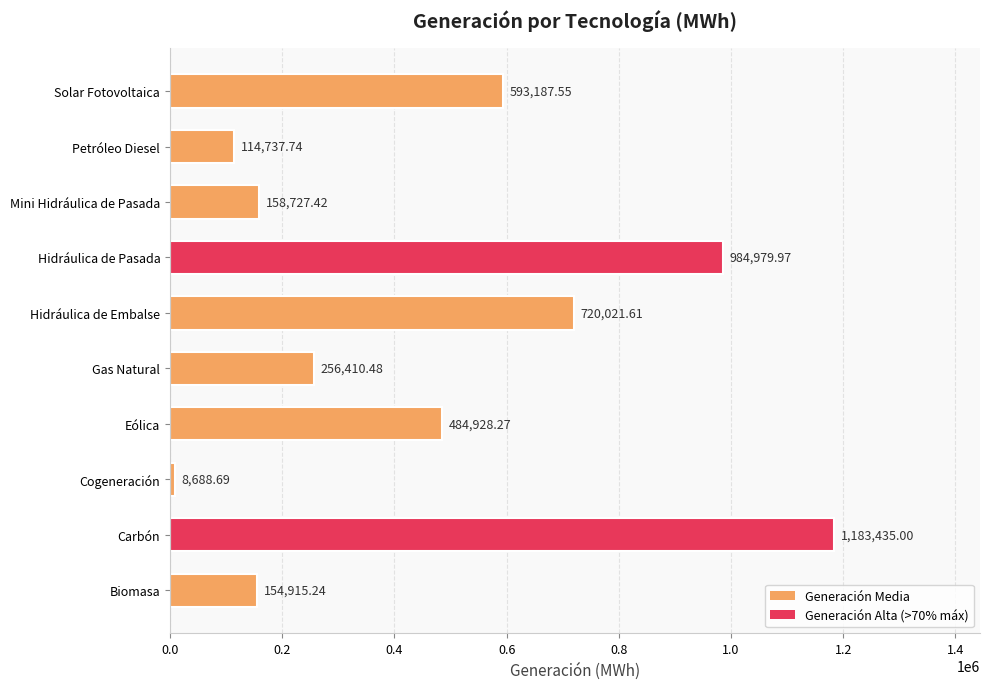

What is the change in value from Carbón to Gas Natural?

-927024.5